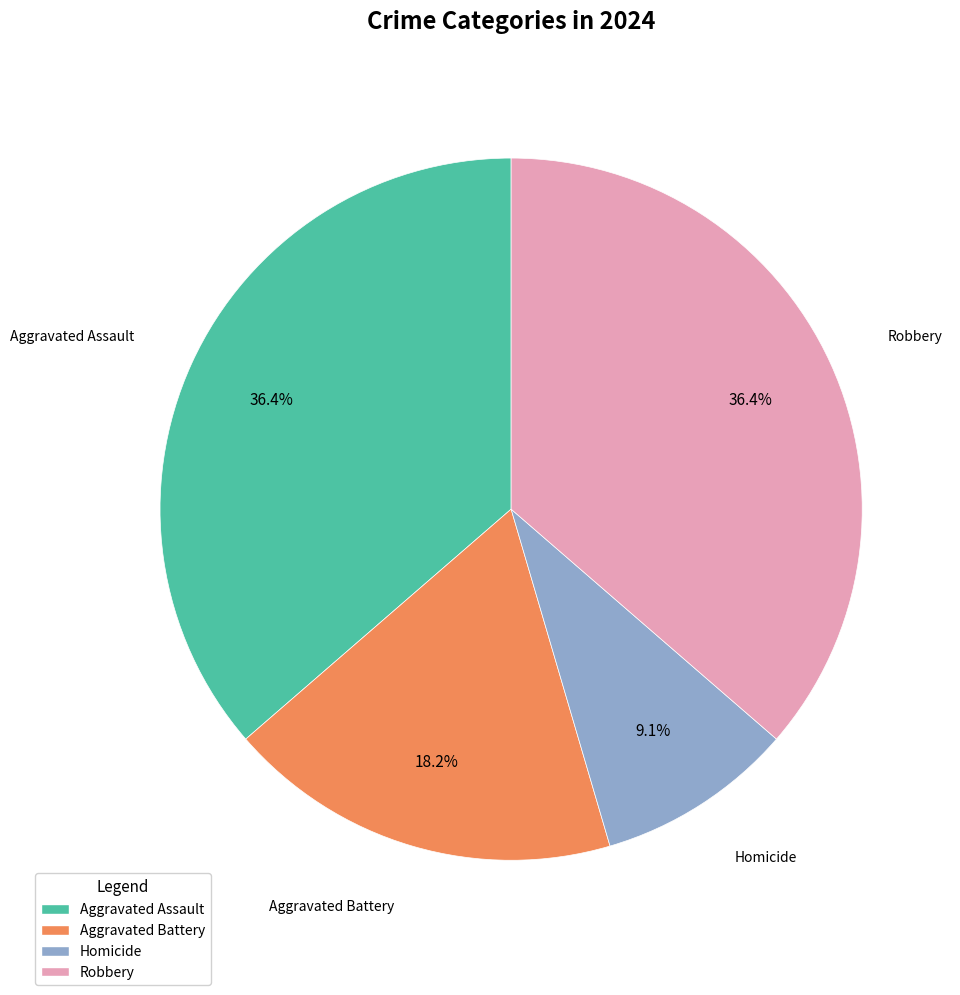

To the nearest percent, what percentage of the pie is Robbery?

36%